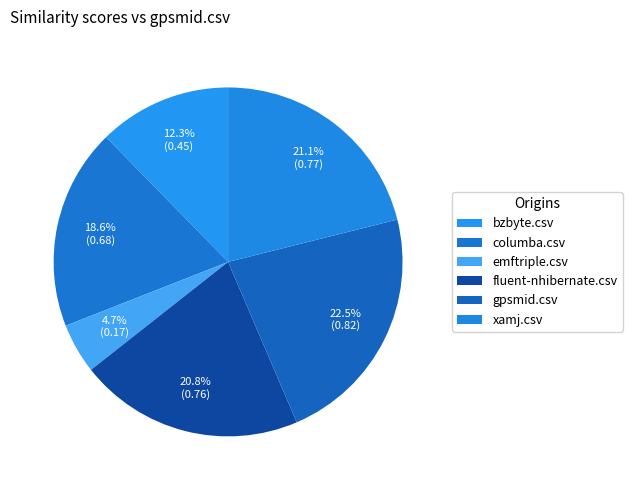

True or false: gpsmid.csv accounts for 11% of the total.

False